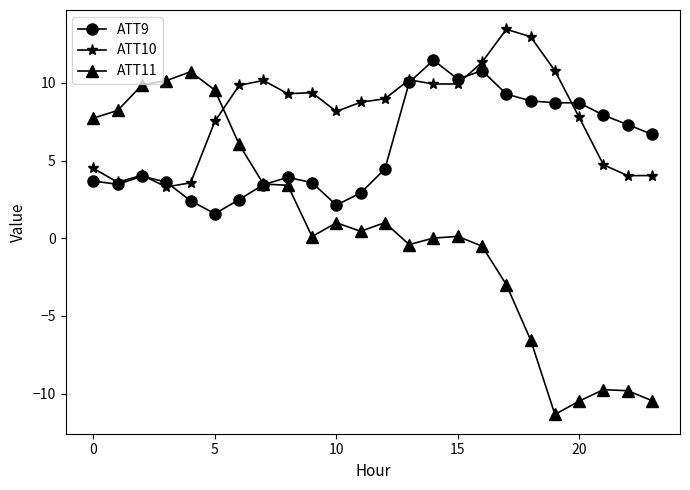

What is the smallest value displayed?

-11.3